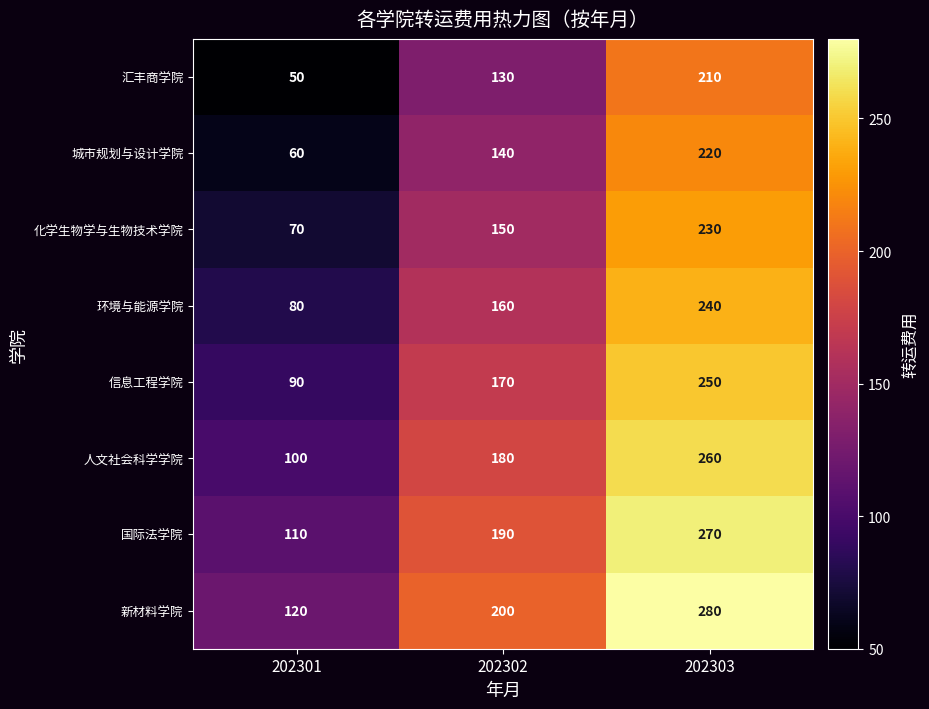

Reading left to right, transcribe all the data shown in this chart.

汇丰商学院: 202301=50	202302=130	202303=210
城市规划与设计学院: 202301=60	202302=140	202303=220
化学生物学与生物技术学院: 202301=70	202302=150	202303=230
环境与能源学院: 202301=80	202302=160	202303=240
信息工程学院: 202301=90	202302=170	202303=250
人文社会科学学院: 202301=100	202302=180	202303=260
国际法学院: 202301=110	202302=190	202303=270
新材料学院: 202301=120	202302=200	202303=280